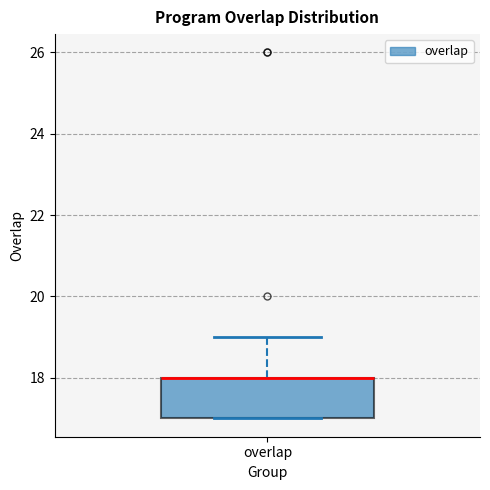

Read this box plot against the y-axis: the position of the median line, the range covered by the box, and the ends of both whiskers. The values are not printed on the chart, so give them approximately, as read against the axis.

median 18 (drawn on the box's upper edge), box 17 to 18, whiskers 17 to 19